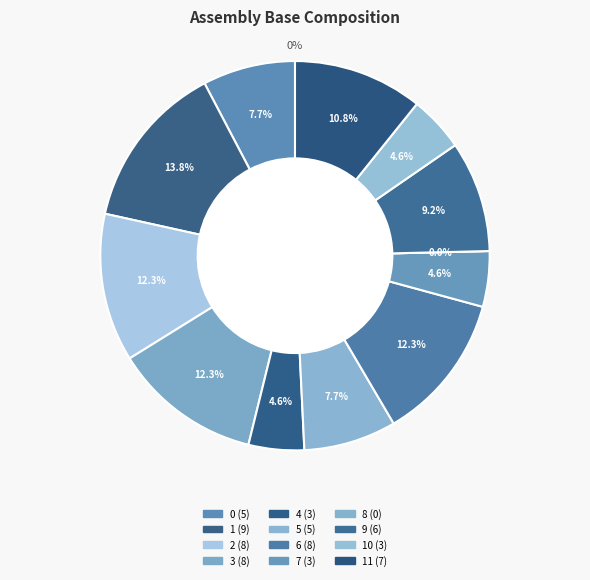

Which slice is the largest?

1